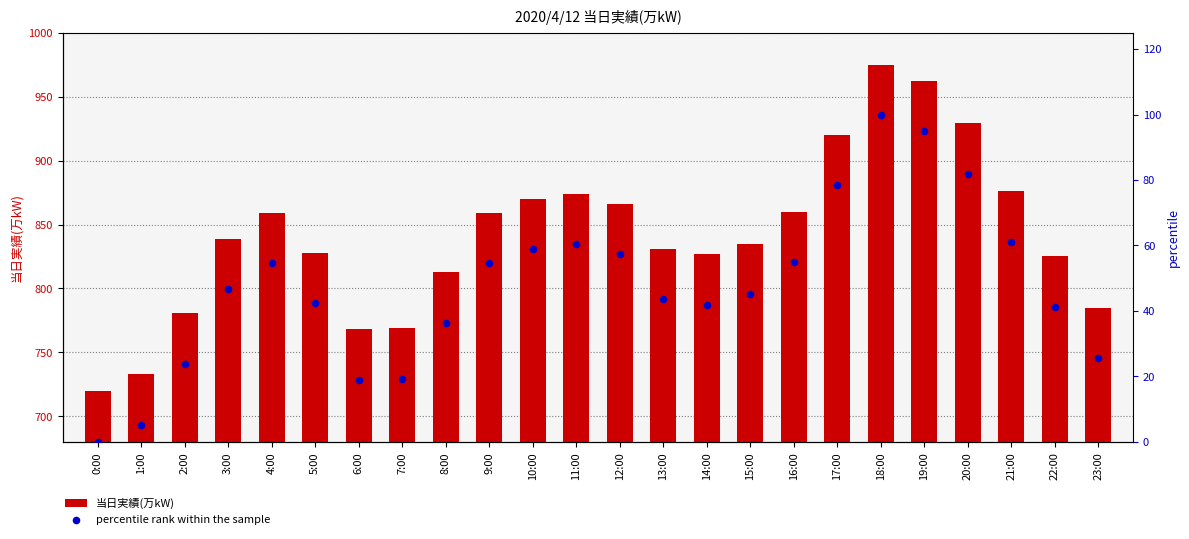

Which series contains the lowest Y value?

percentile rank within the sample